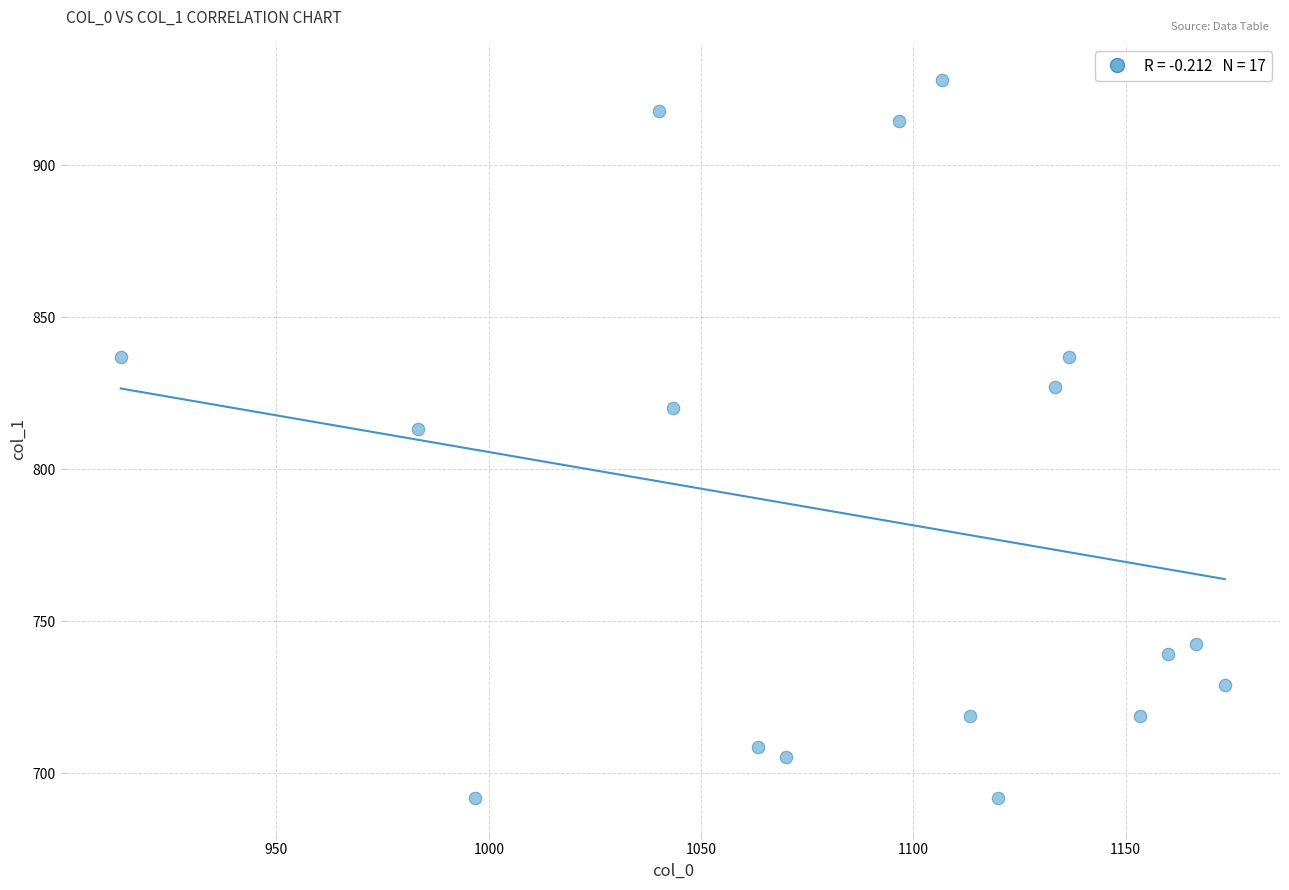

What is the range of X values (max minus min)?

260.0